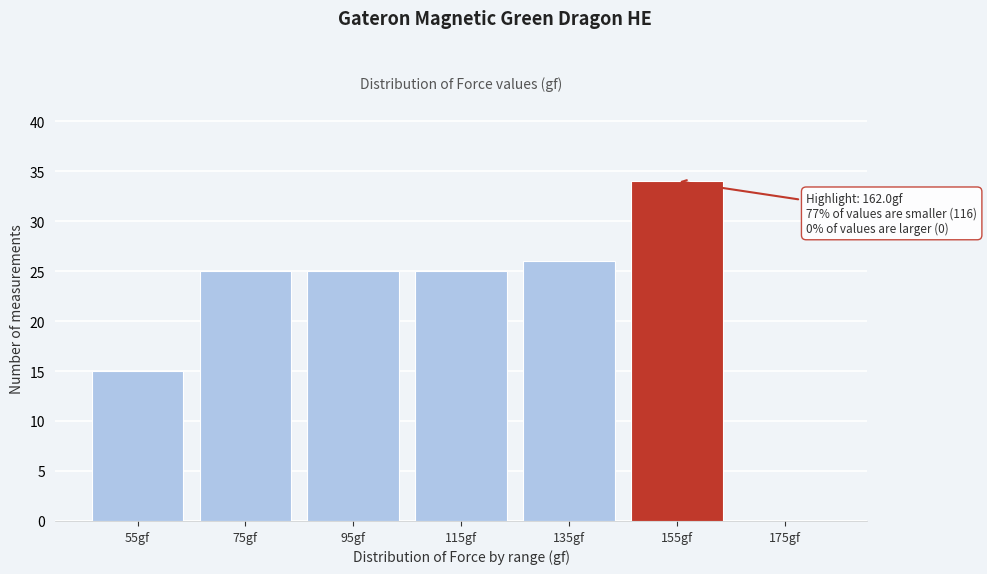

Reading left to right, what are all the values shown in this chart?

55gf=15	75gf=25	95gf=25	115gf=25	135gf=26	155gf=34	175gf=0